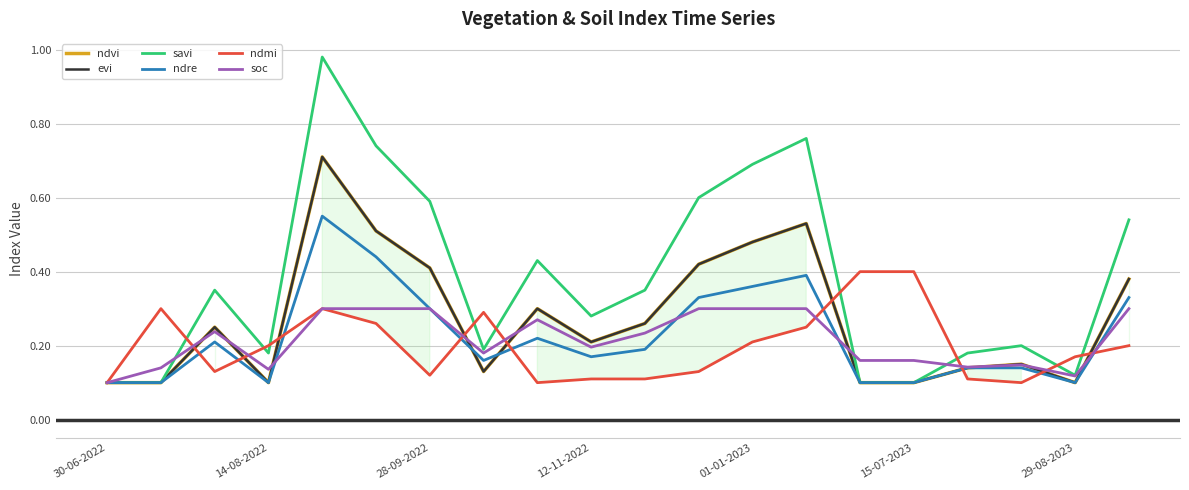

Does the chart display data point markers on the line(s)?

No